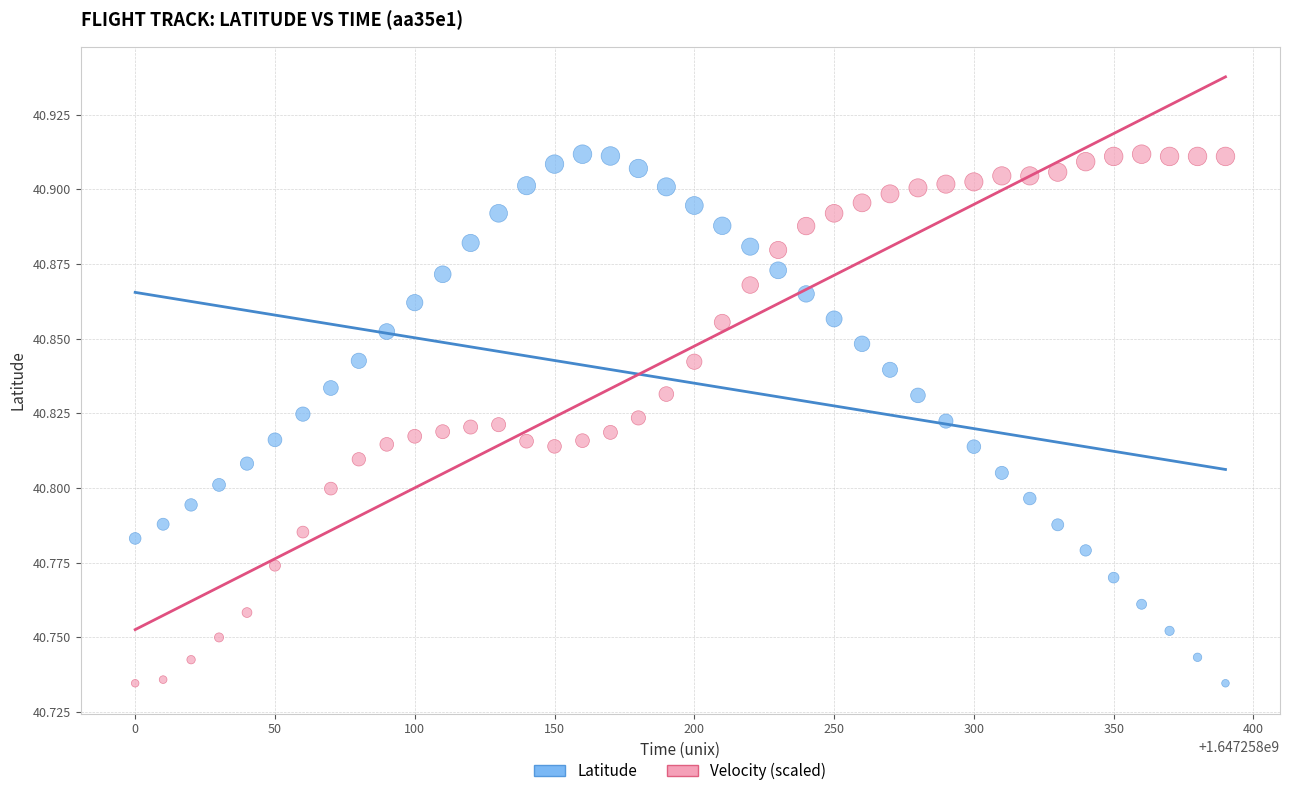

Across all data points, what is the range of X values (max minus min)?

390.0